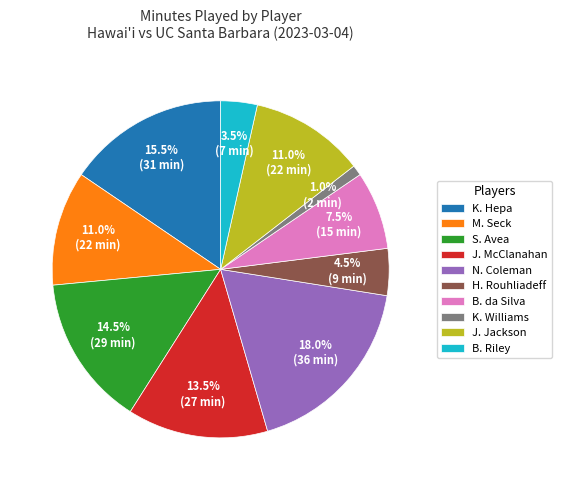

What is the largest slice in the pie chart?

N. Coleman